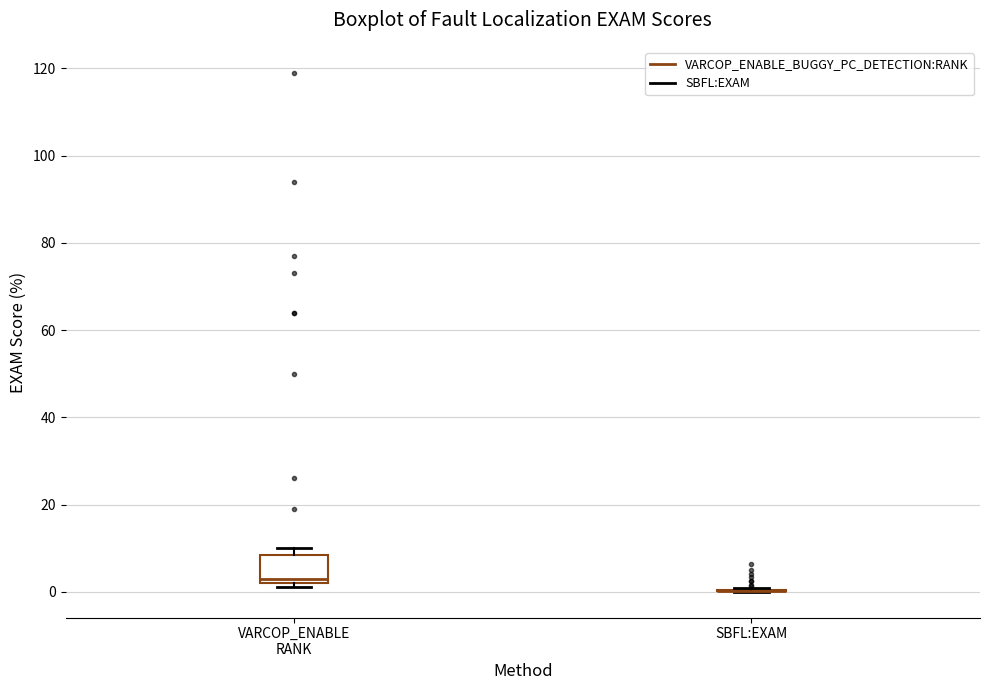

Reading left to right, read every box against the y-axis: the position of its median line, the range the box covers, and the ends of its whiskers. The values are not printed on the chart, so give them approximately, as read against the axis.

VARCOP_ENABLE RANK: median 4, box 2 to 8, whiskers 2 (just below the box's lower edge) to 10
SBFL:EXAM: box collapsed to a line at 0, whiskers 0 to 0